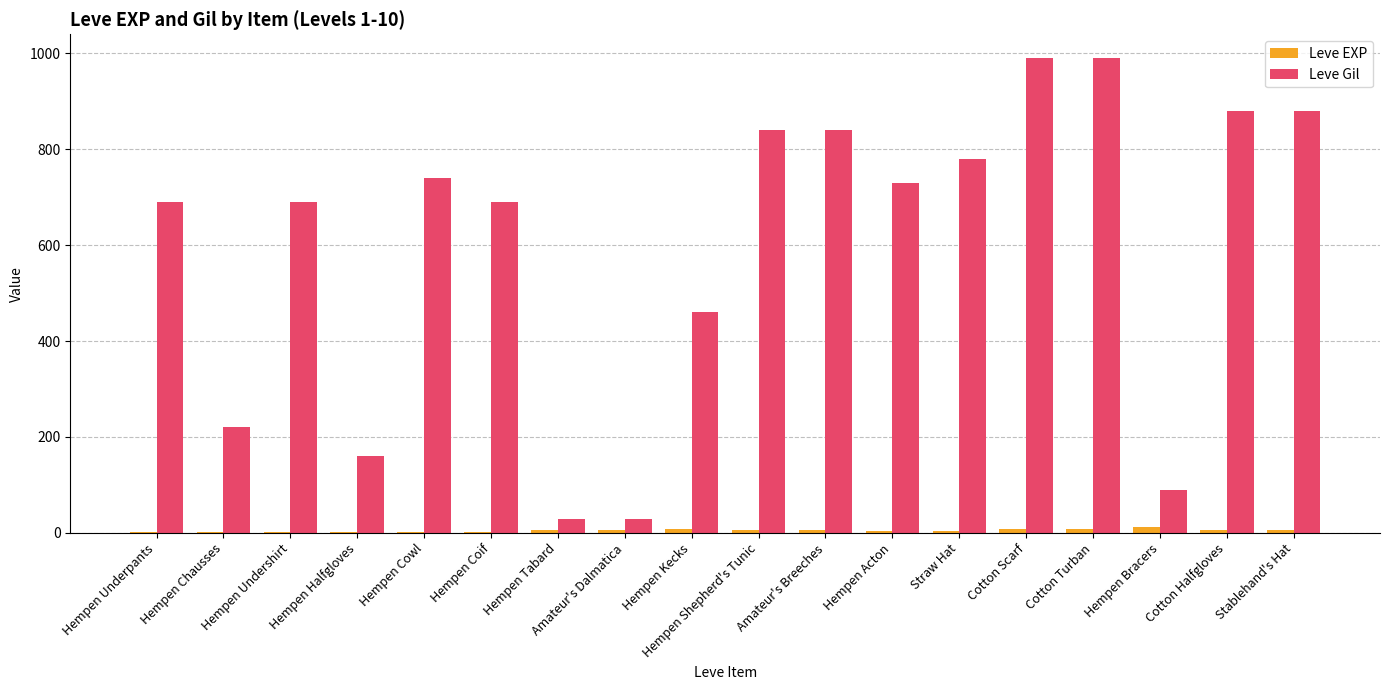

Which series has the largest total across all categories?

Leve Gil